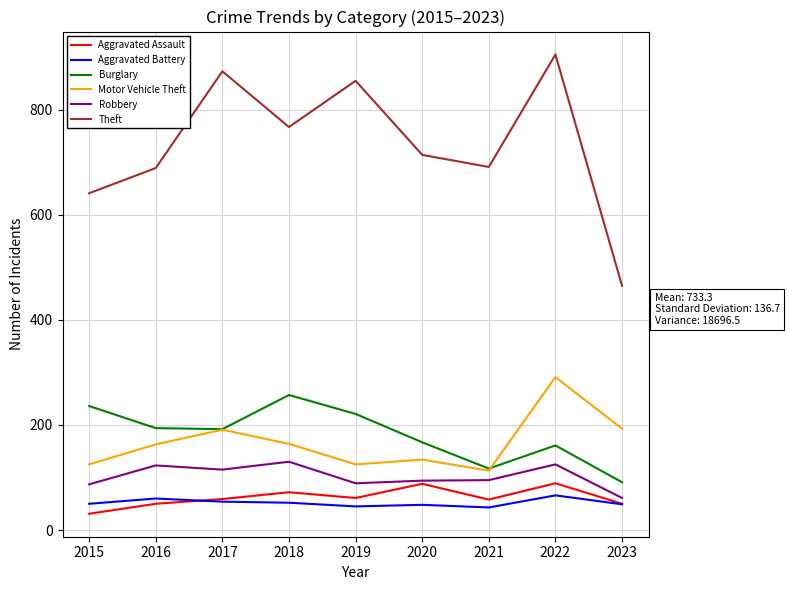

Is it true that Robbery equals 123 at 2016?

True